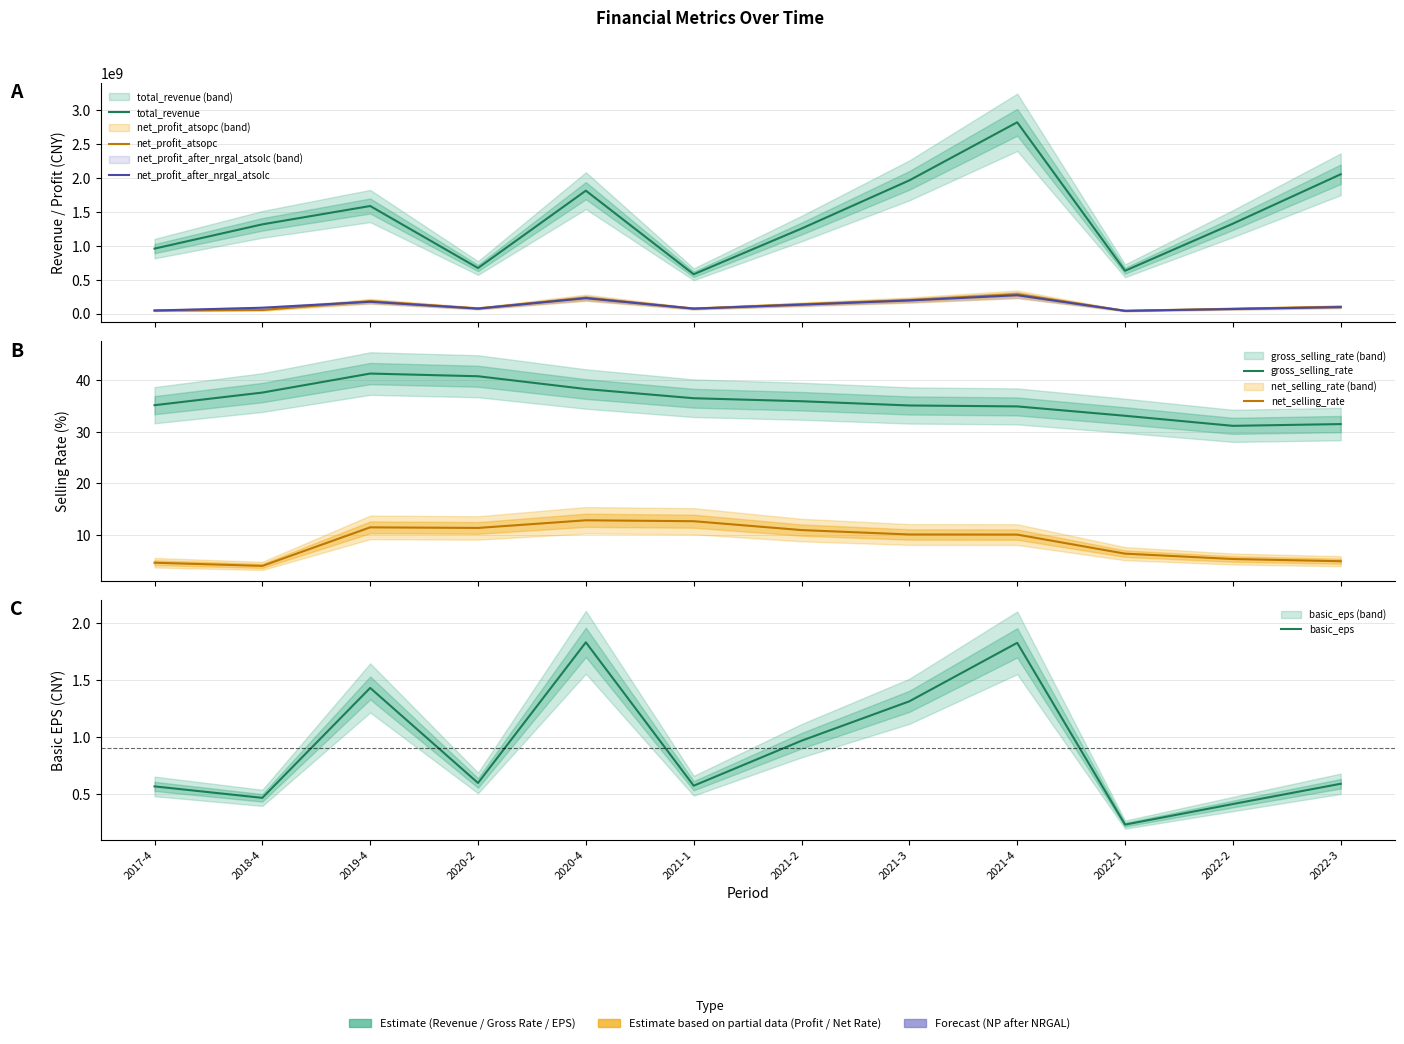

How many categories are shown in the chart?

12